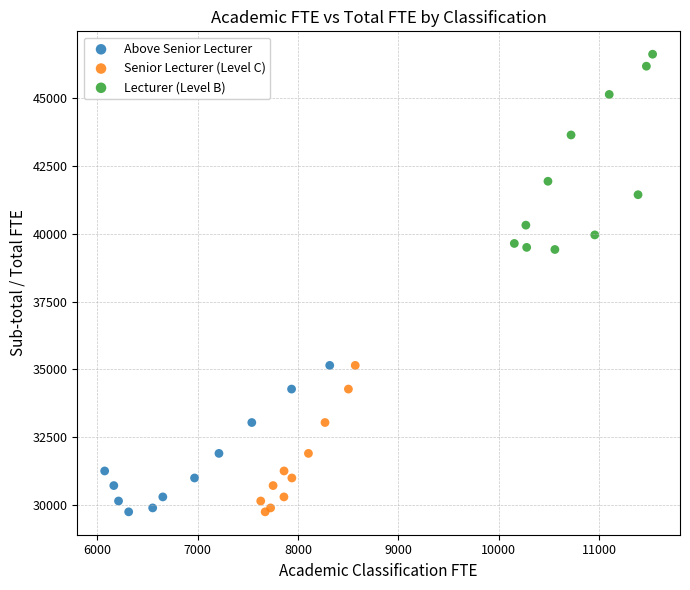

Which series has the largest Y range (max minus min)?

Lecturer (Level B)